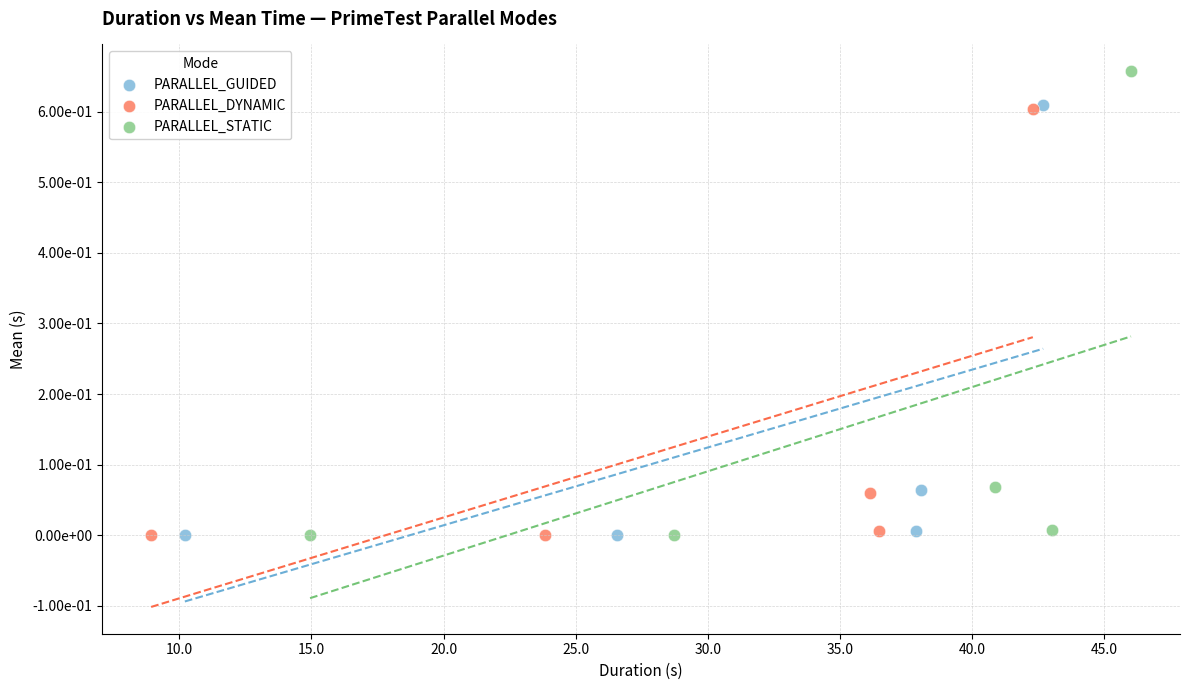

What are all the series names shown in the legend?

PARALLEL_GUIDED, PARALLEL_DYNAMIC, PARALLEL_STATIC